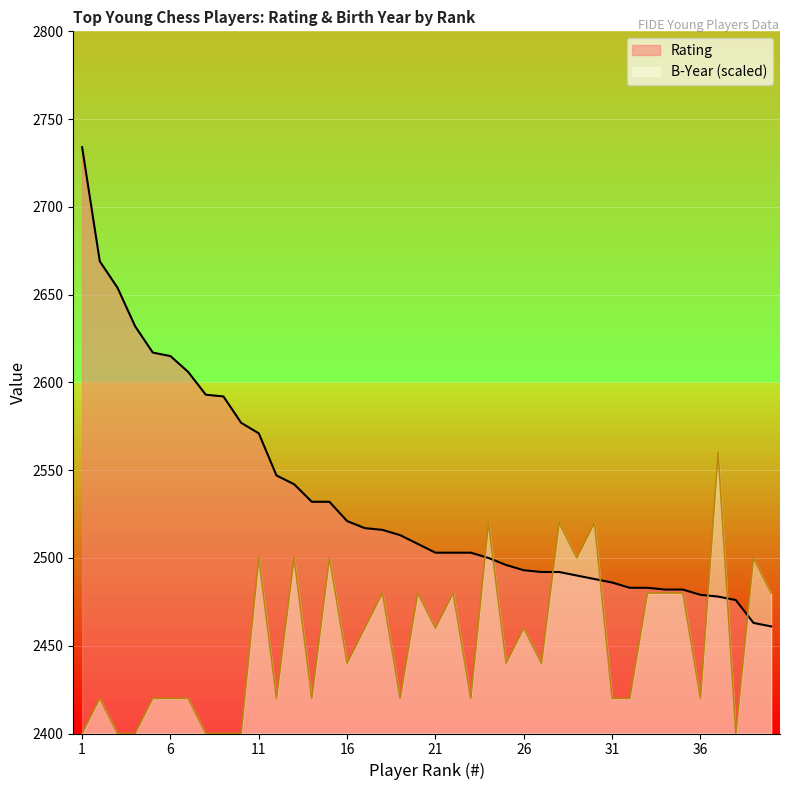

Where do B-Year and Rating first cross each other?

23 and 24